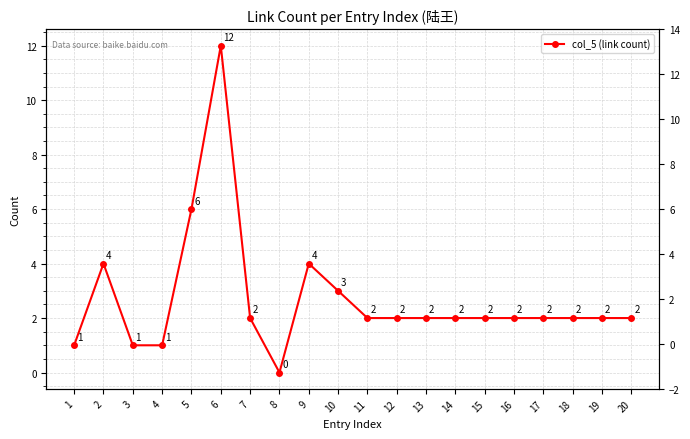

The chart shows a value of 3 at 5. True or false?

False